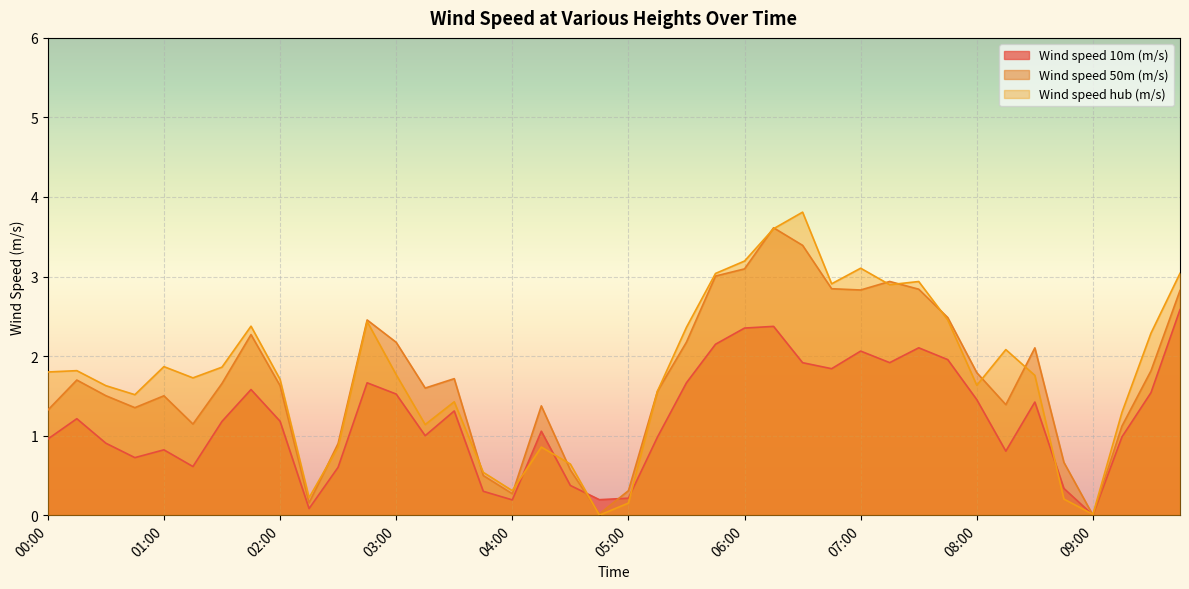

What is the difference between the maximum and minimum values in the Wind speed hub (m/s) series?

3.8